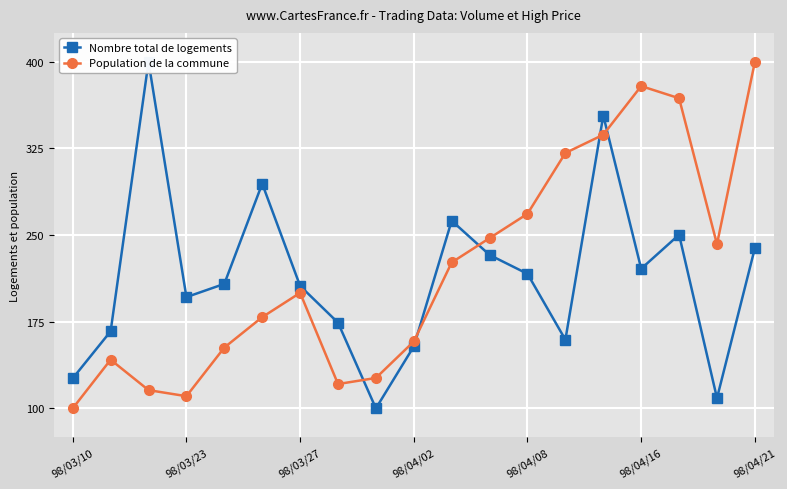

True or false: Population de la commune has a value of 268.4 at 98/04/08.

True